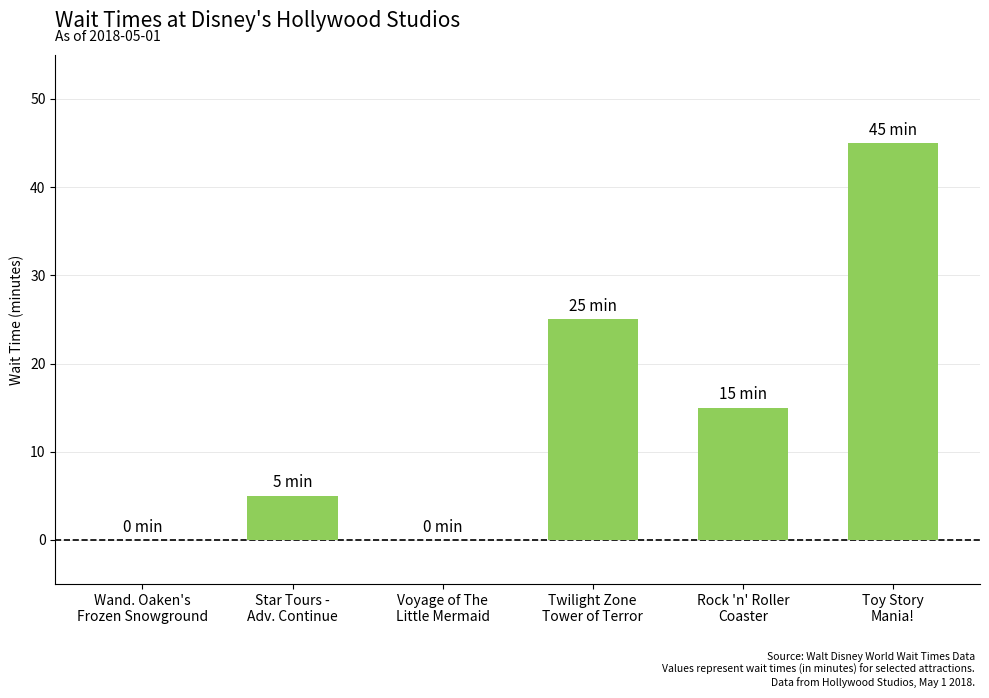

Count the number of categories in the chart.

6